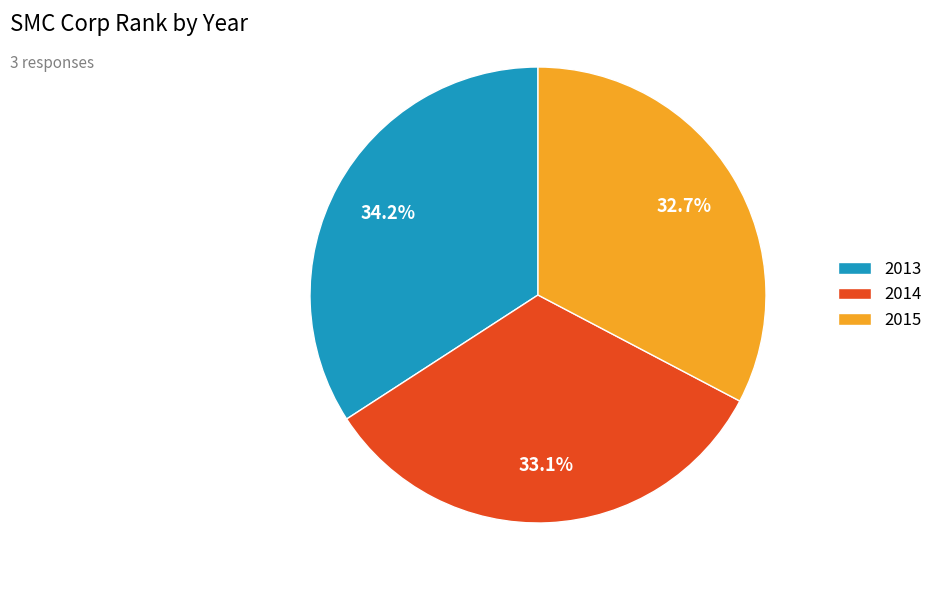

Approximately how many times larger is the value at 2014 compared to 2015?

1.0